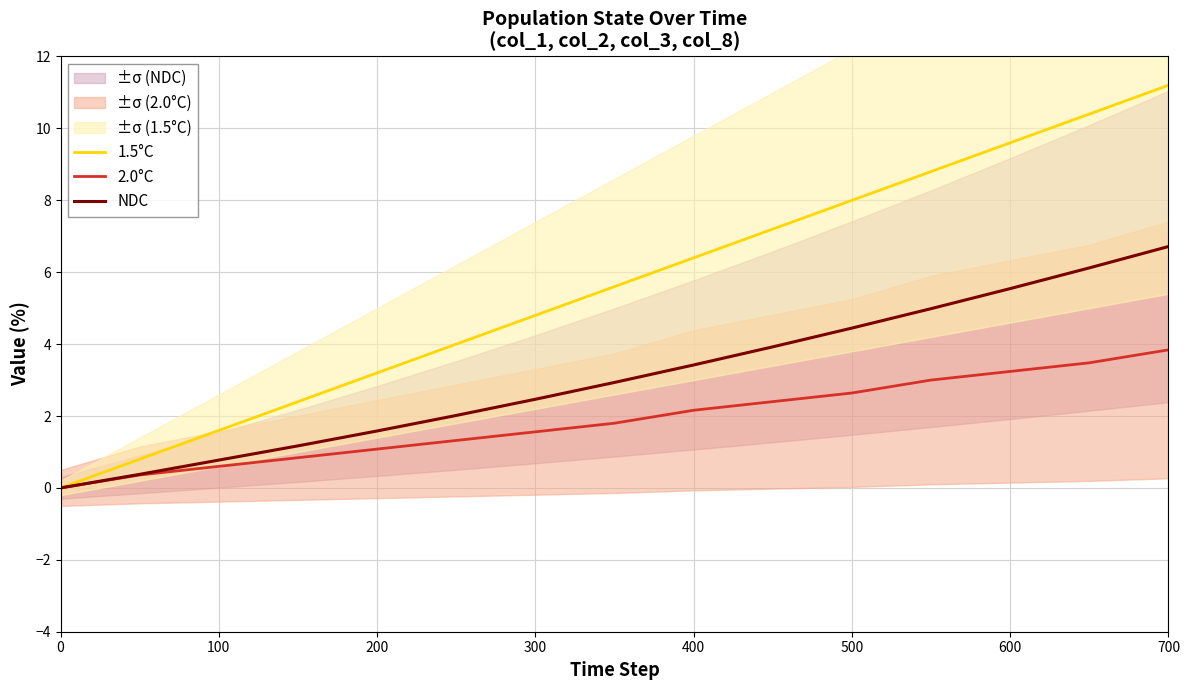

Is the value of 2.0°C at 600 greater than the value of NDC at 600?

No